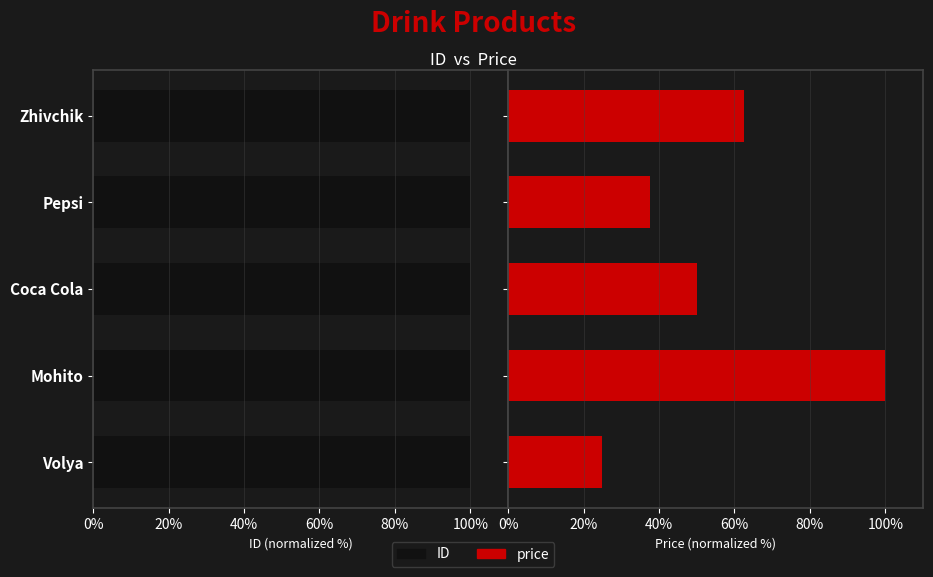

What is the sum of all price values?

275.0